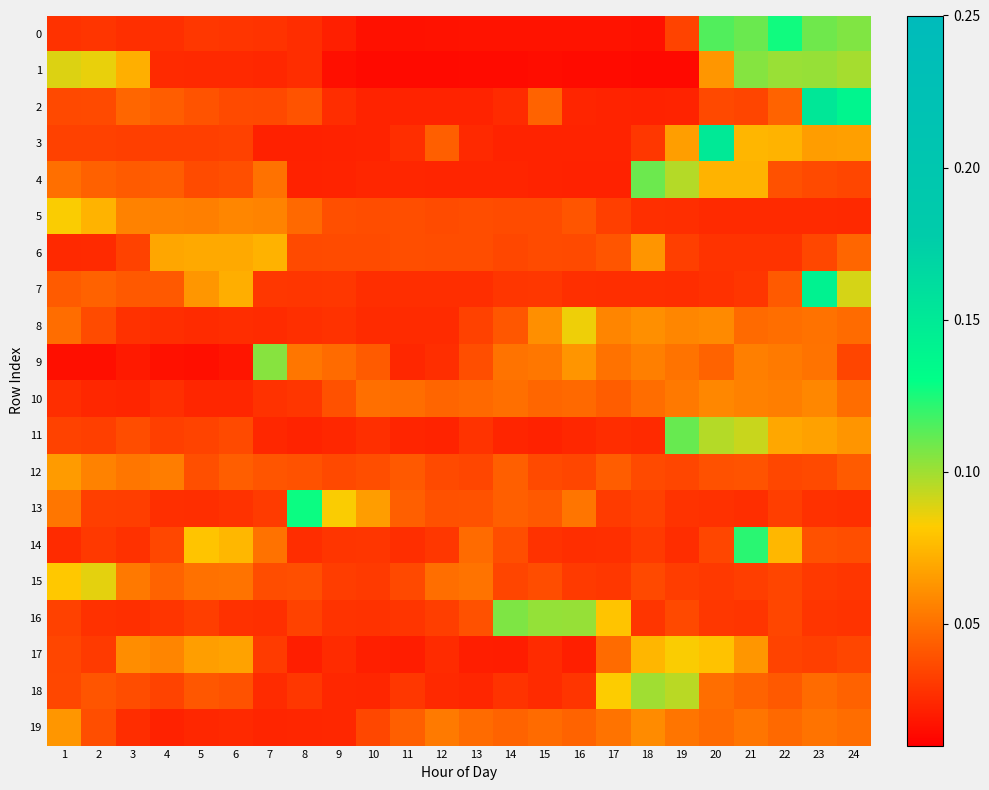

At 21, list the series in order from largest to smallest.

14, 0, 1, 11, 3, 4, 17, 10, 9, 19, 8, 18, 12, 2, 15, 7, 16, 6, 13, 5